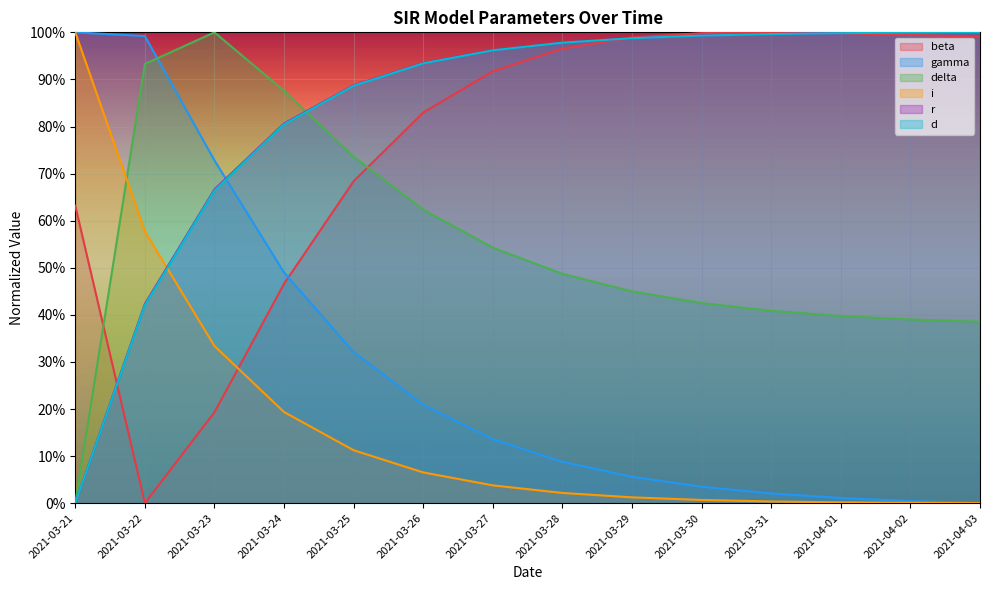

What is the total value across all series at 2021-03-30?

3.5